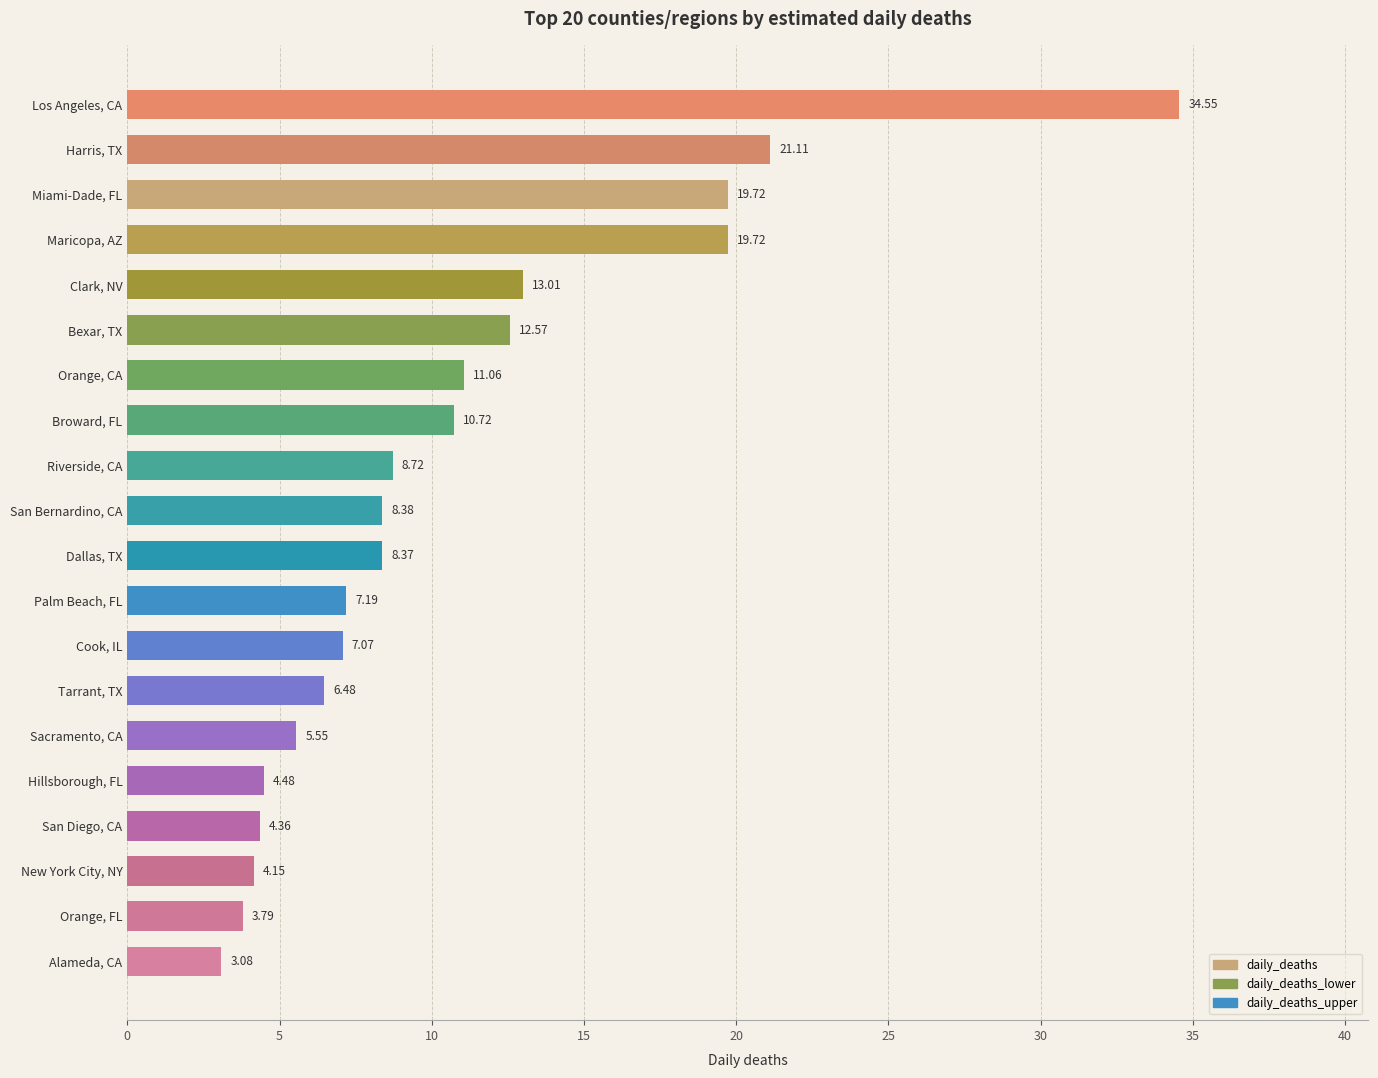

What is the difference between the maximum and minimum values?

31.5